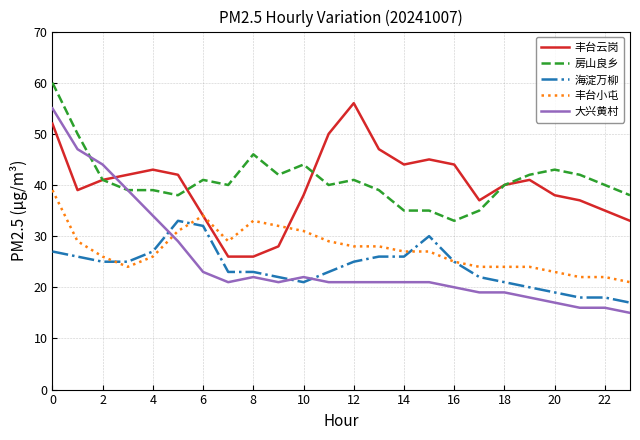

Which series has the widest spread of values?

大兴黄村